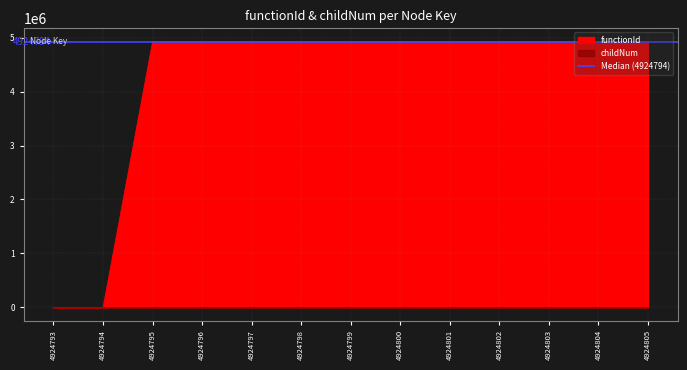

True or false: functionId has more than 2 interior local peaks.

False